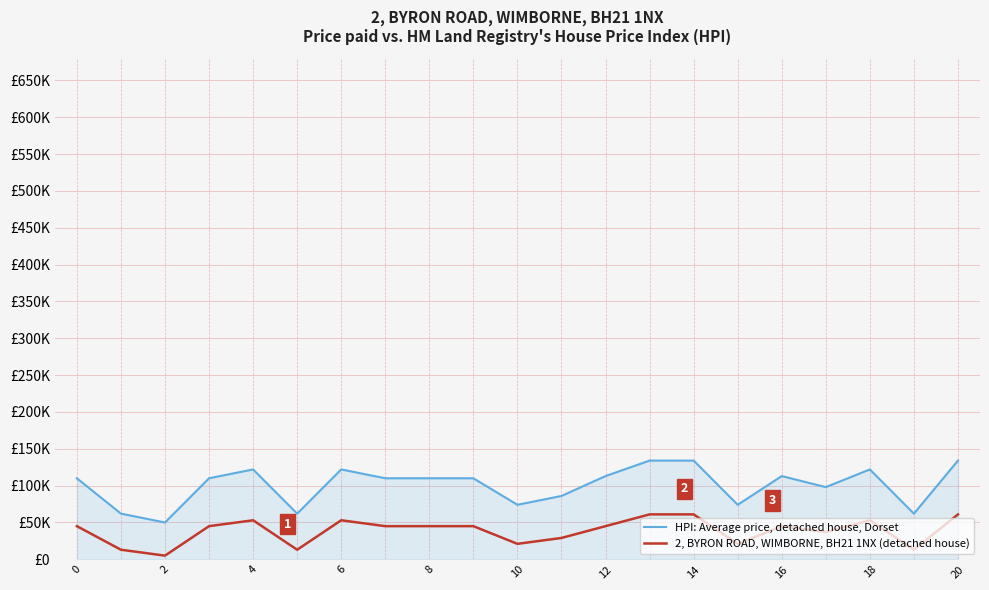

What are all the series names shown in the legend?

HPI: Average price, detached house, Dorset, 2, BYRON ROAD, WIMBORNE, BH21 1NX (detached house)